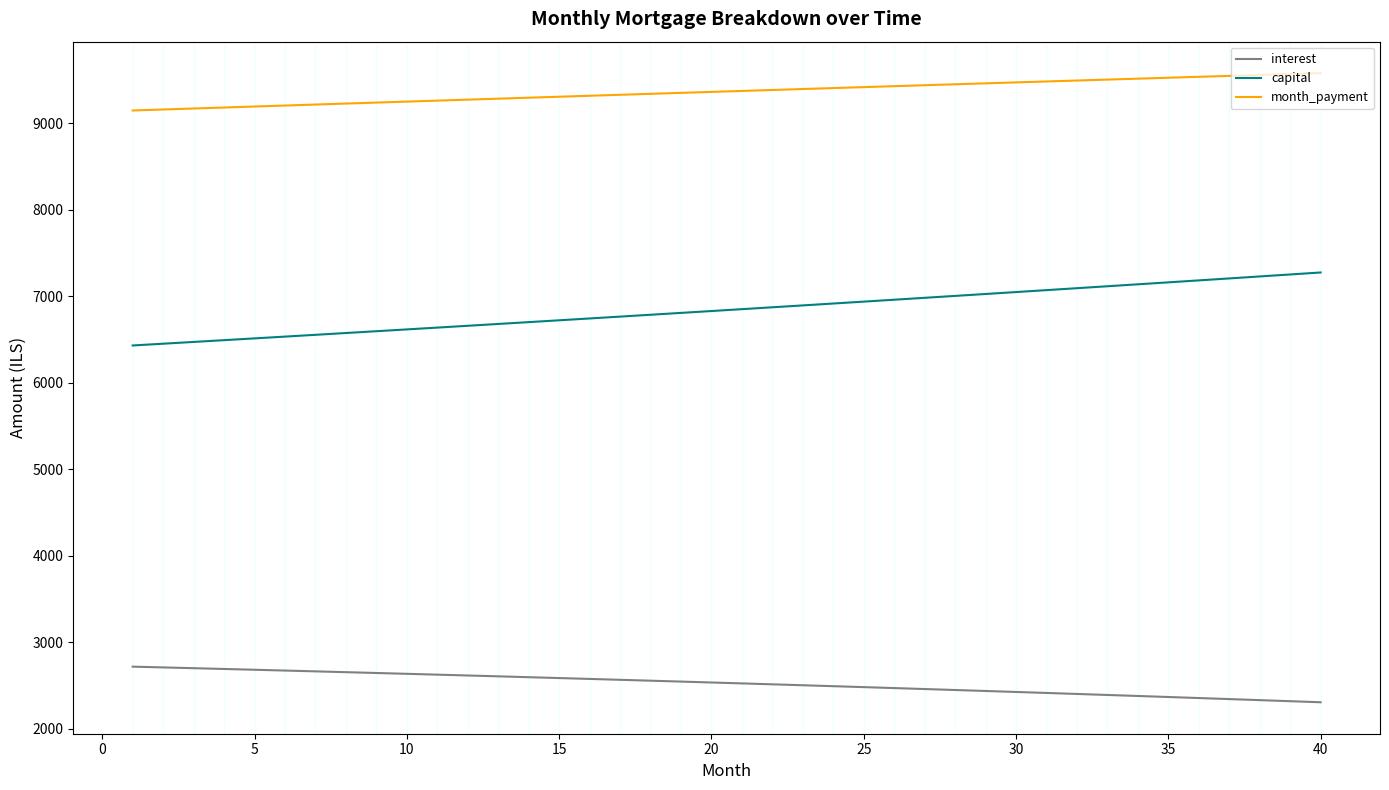

What is the lowest value of the month_payment series?

9147.5